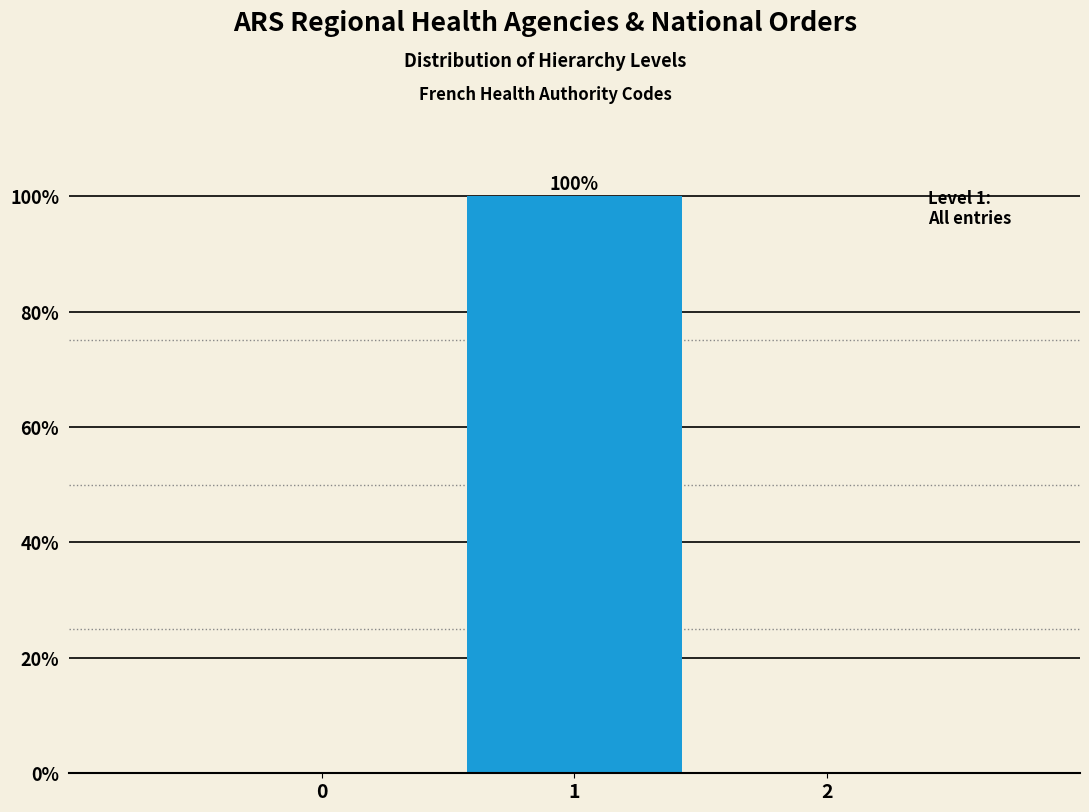

Over which range of the x-axis is the bar tallest?

0.5 to 1.5